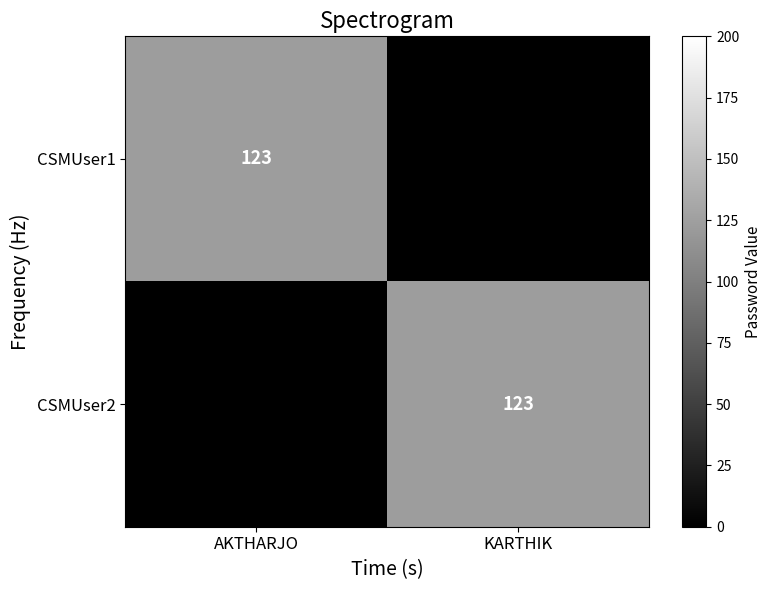

Is it true that CSMUser1 equals 52 at AKTHARJO?

False